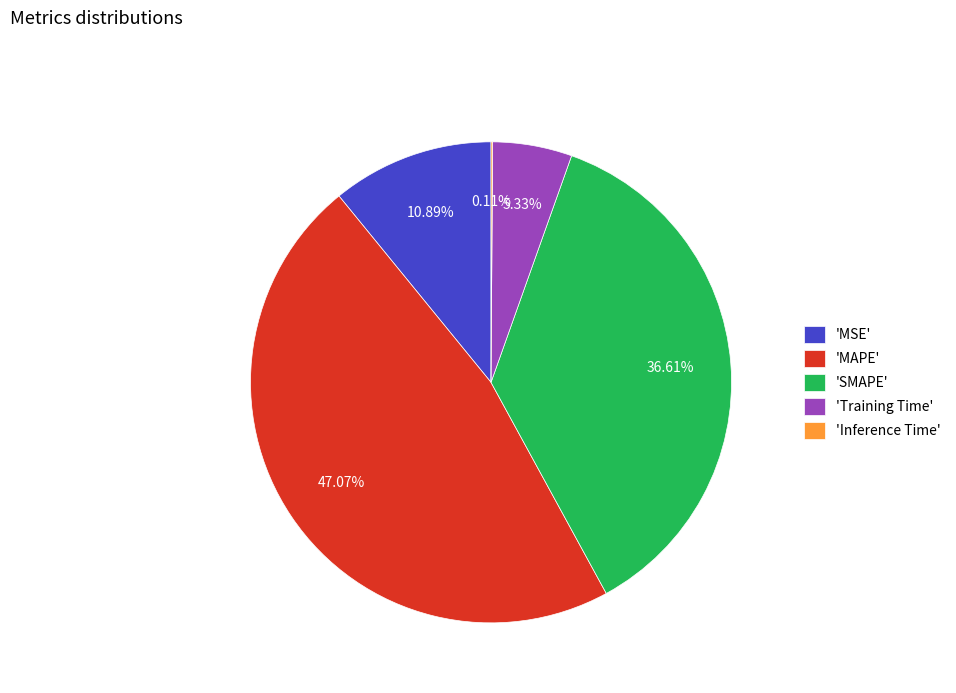

Is there a majority slice in this chart?

No